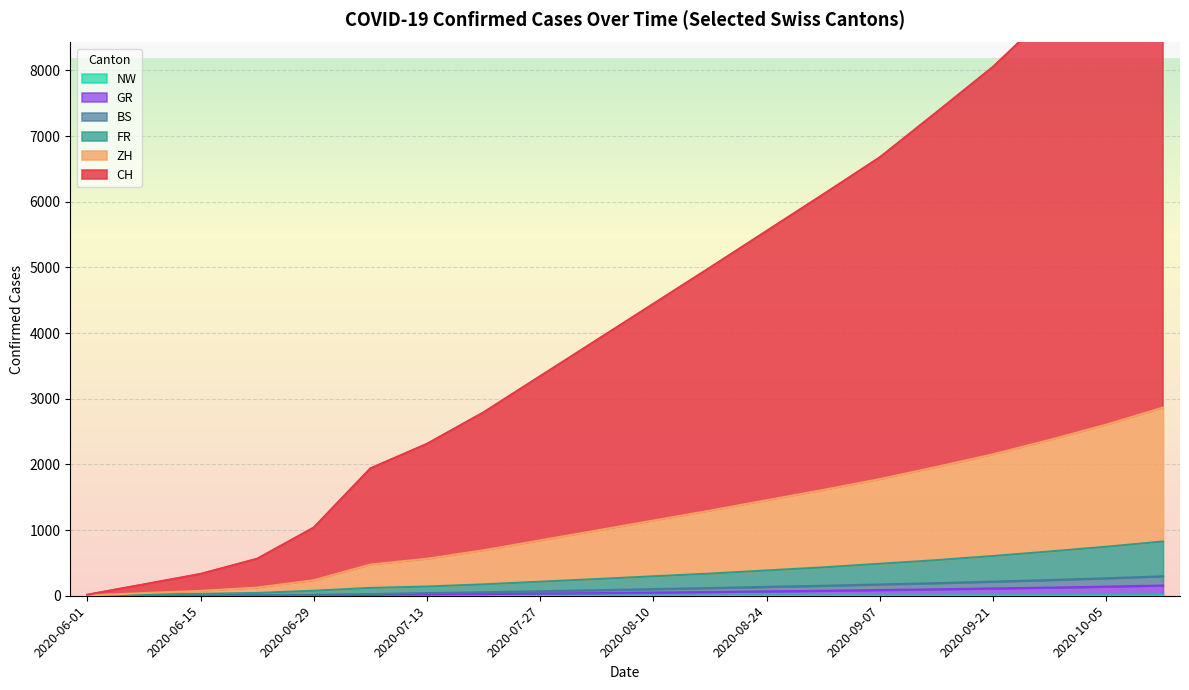

Which category has the highest value across all series?

2020-10-12